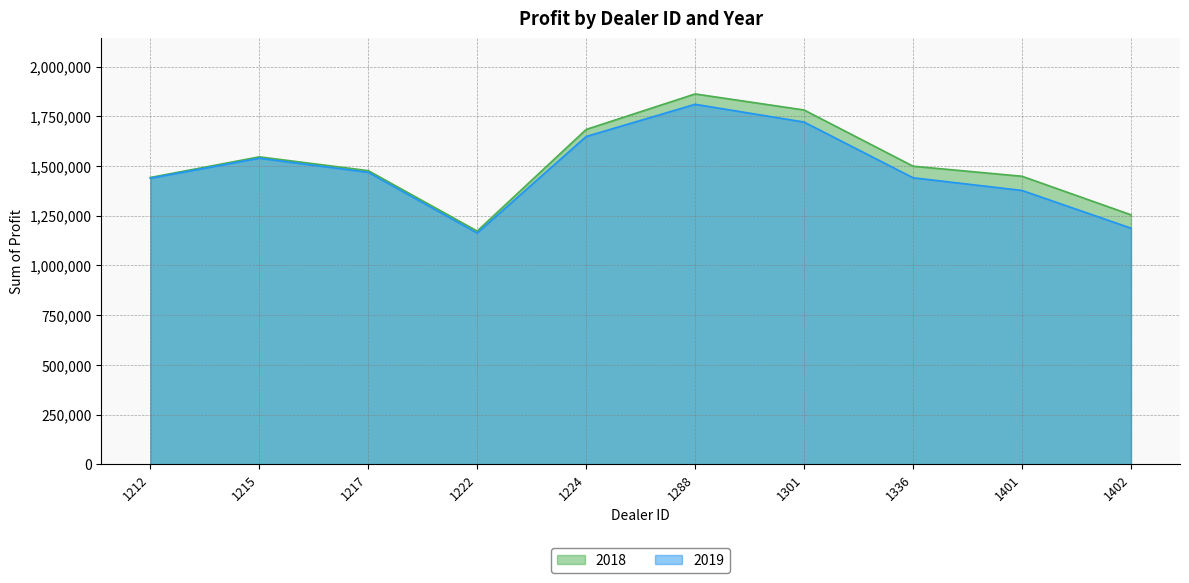

Where does the 2019 series first go above 1468762?

1215